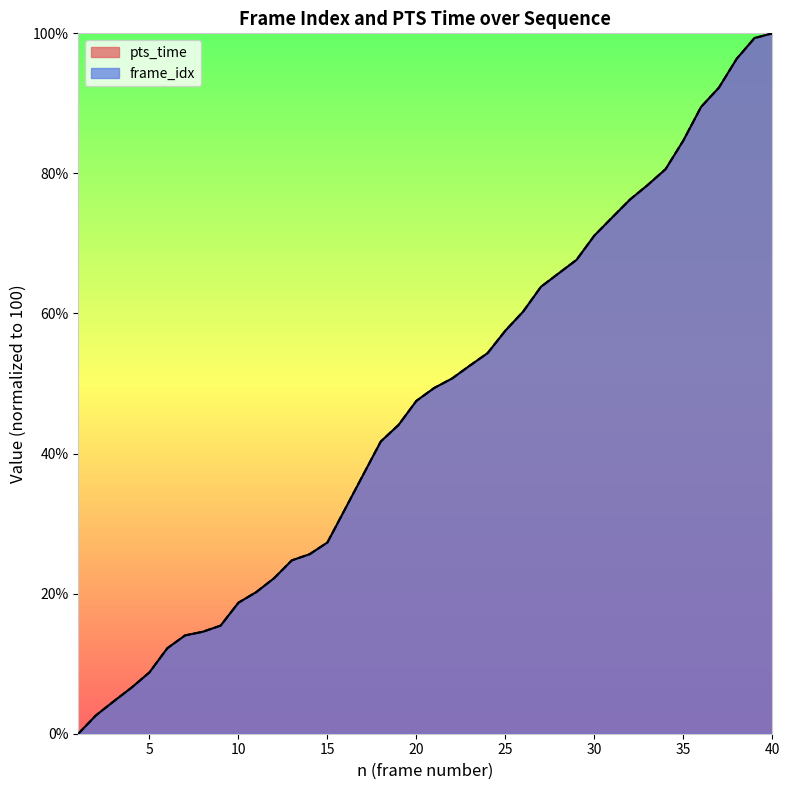

Read the pts_time value at 39.

99.3